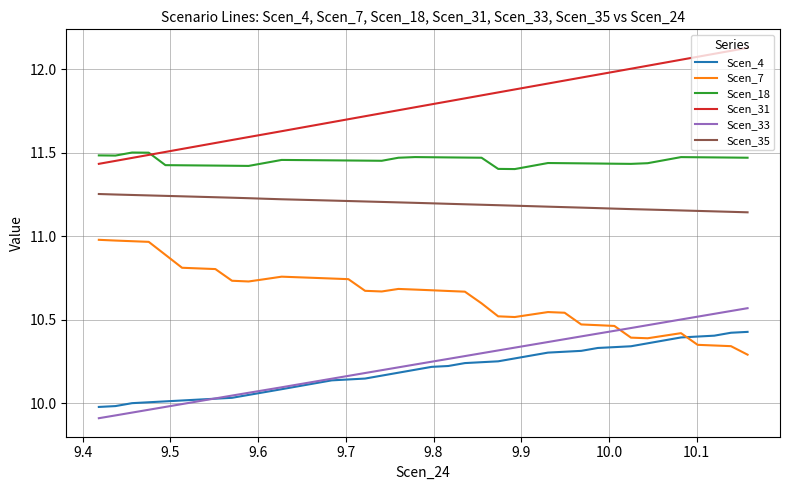

Rank the series by their maximum value, from lowest to highest.

Scen_4, Scen_33, Scen_7, Scen_35, Scen_18, Scen_31